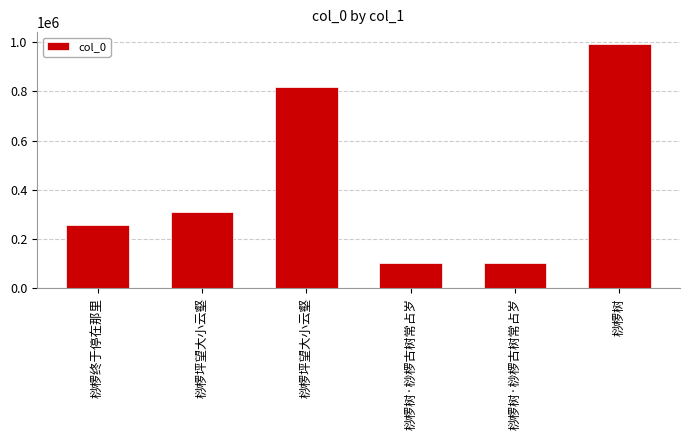

What is the difference between the maximum and second lowest values?

887568